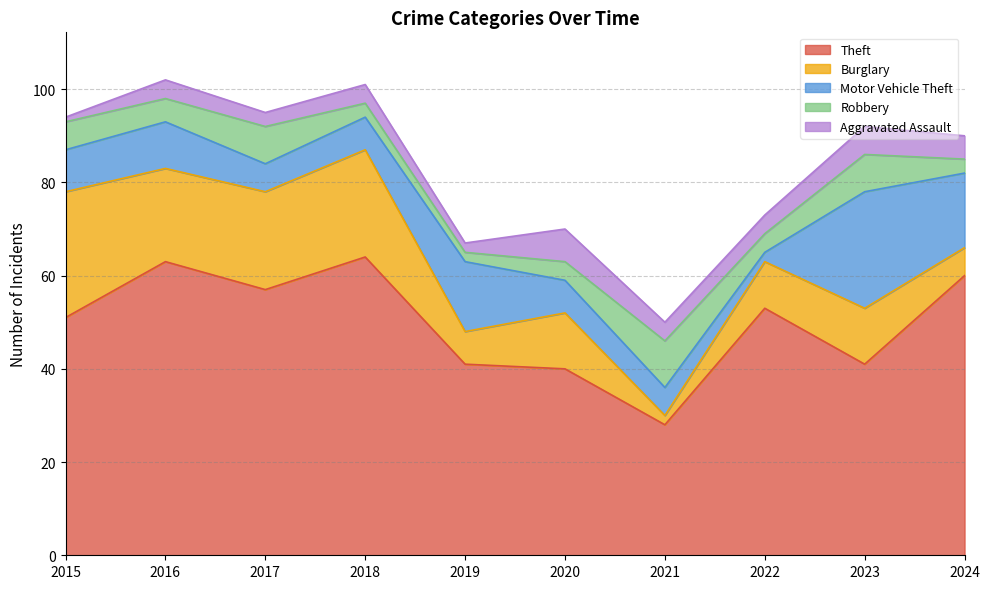

The Motor Vehicle Theft series shows 10 at 2016. True or false?

True